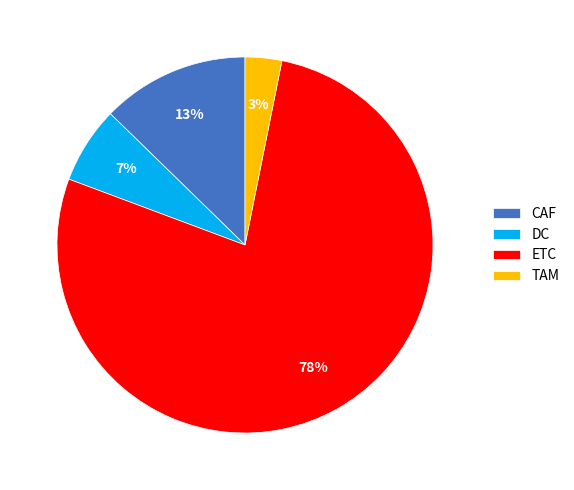

Is the sum of CAF and ETC greater than half?

Yes